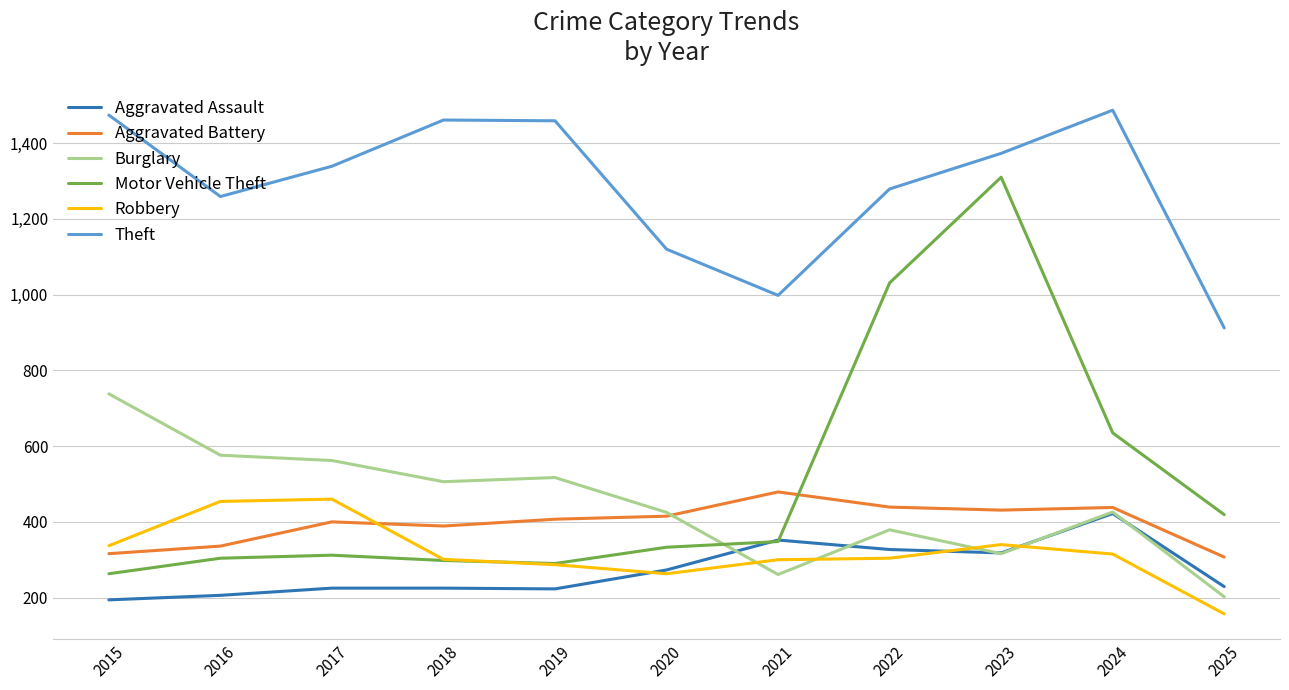

Is the value of Aggravated Battery at 2025 greater than the value of Motor Vehicle Theft at 2021?

No